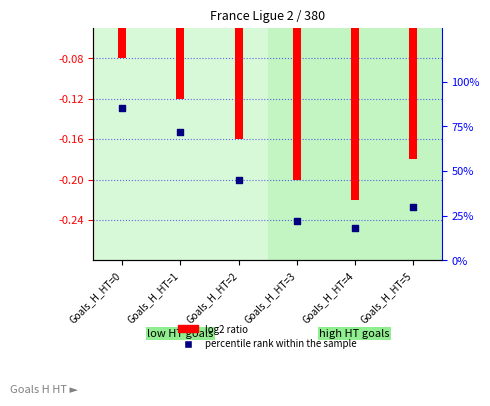

What is the total value across all series at Goals_H_HT=4?

17.8